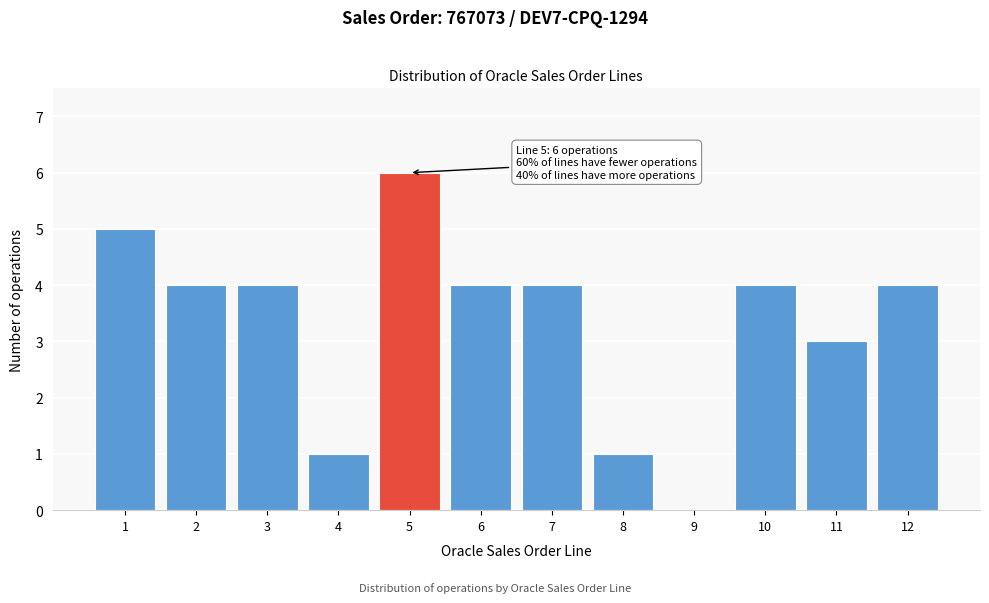

Reading left to right, list all the values displayed in this chart.

1=5	2=4	3=4	4=1	5=6	6=4	7=4	8=1	9=0	10=4	11=3	12=4